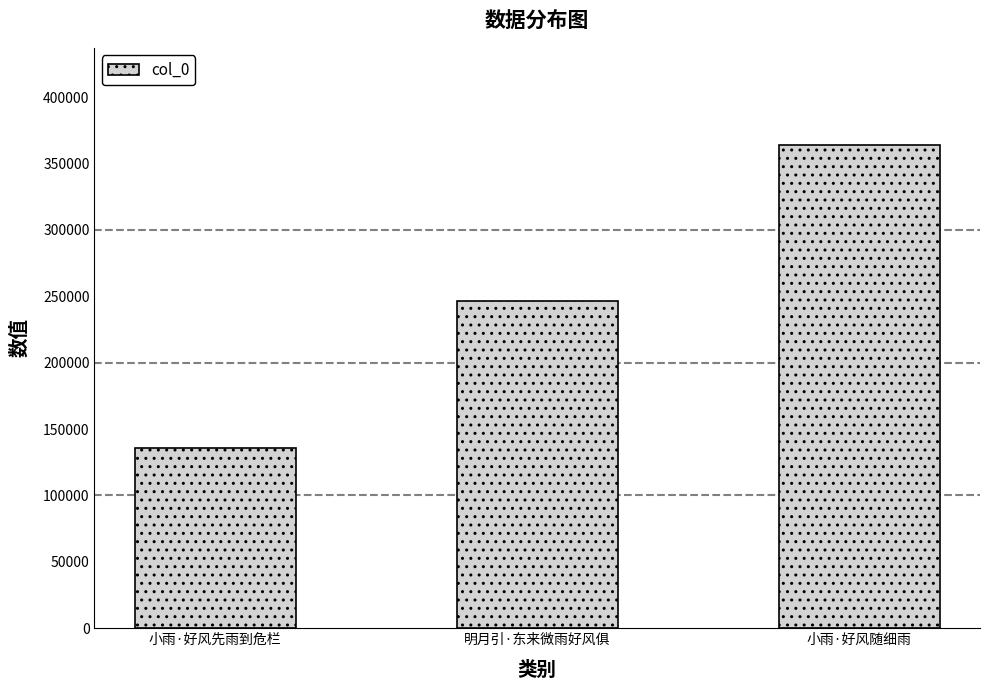

What is the difference between the values at 小雨·好风先雨到危栏 and 明月引·东来微雨好风俱?

110178